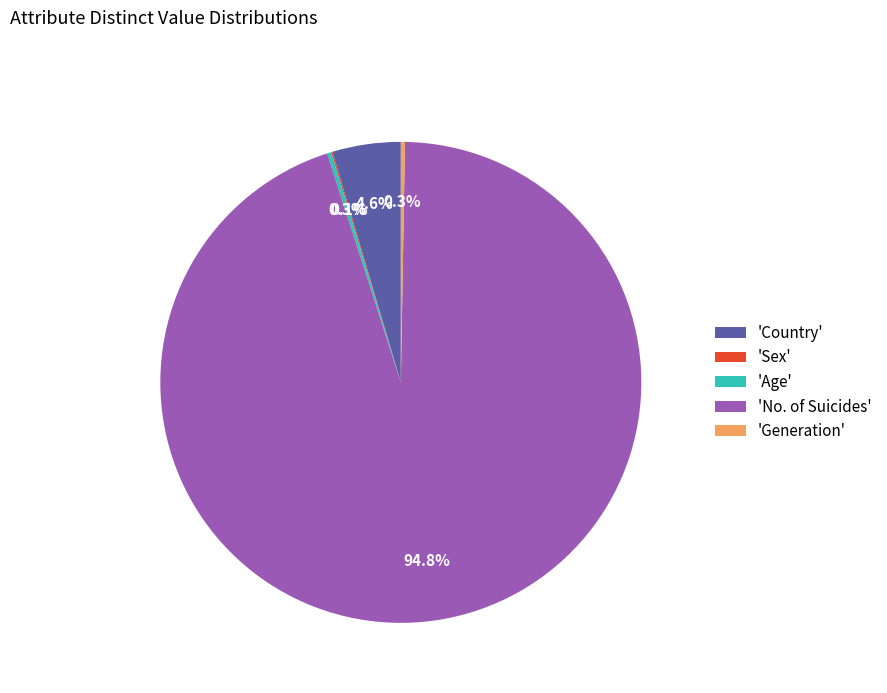

Does 'Country' represent more than half of the total?

No